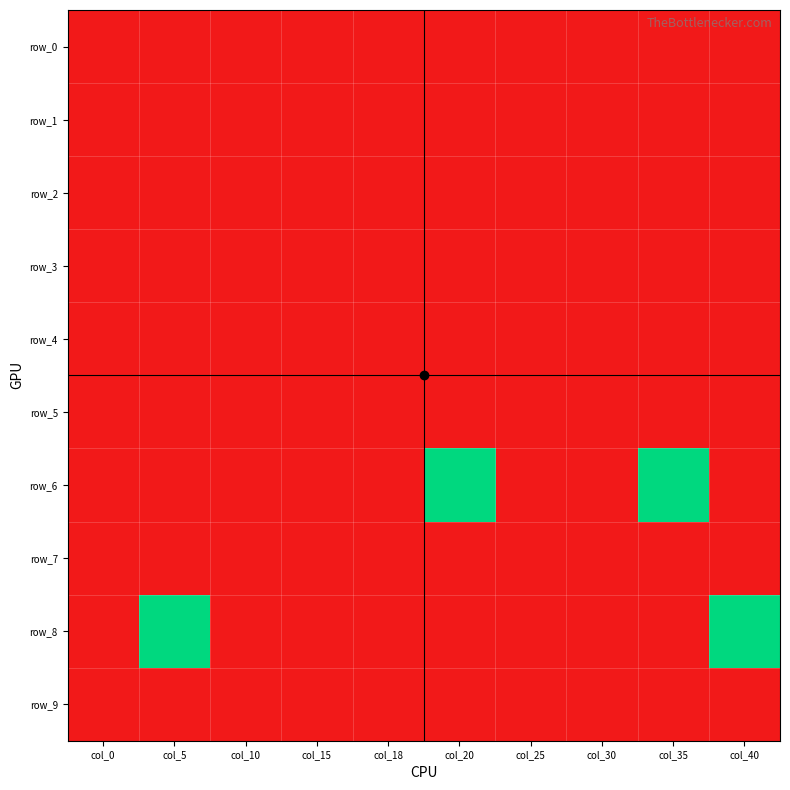

True or false: row_6 has a value of -2 at col_10.

False